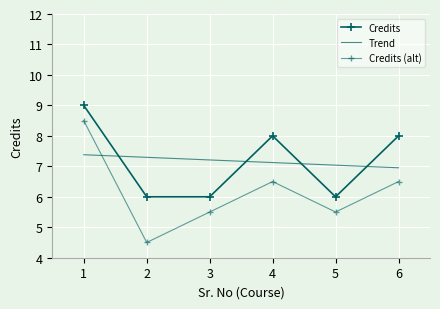

How many data points are less than 8?

3